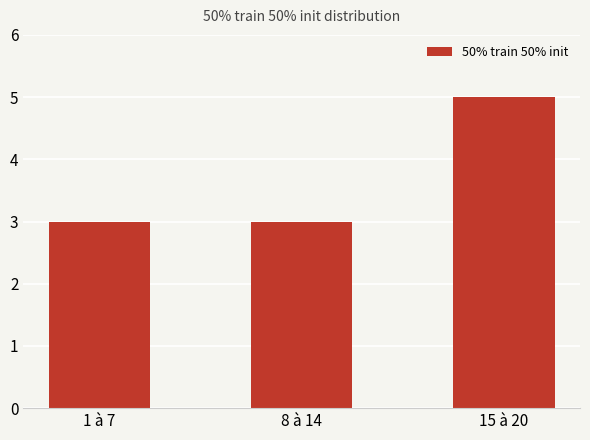

At which category does the chart reach its peak across all series?

15 à 20